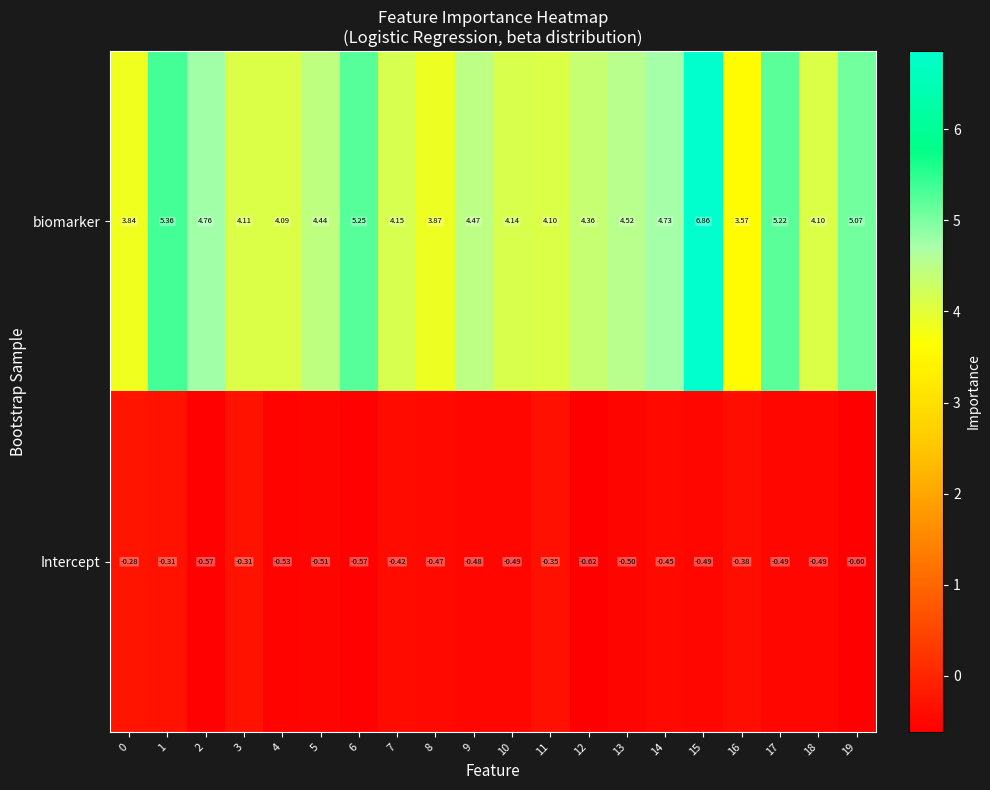

Which series has the largest total across all categories?

biomarker